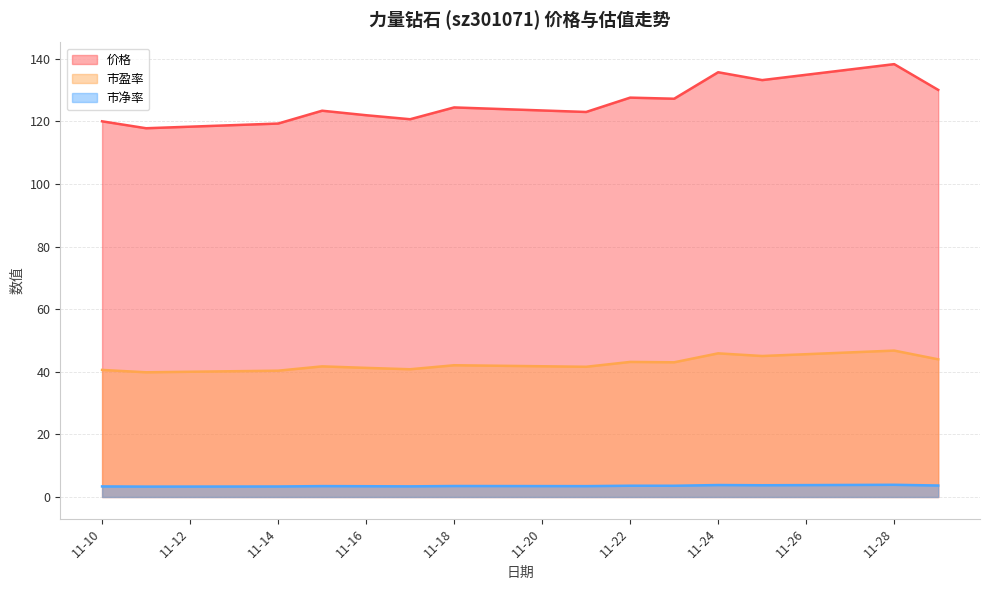

Which series changed the most between 11-10 and 11-18?

价格